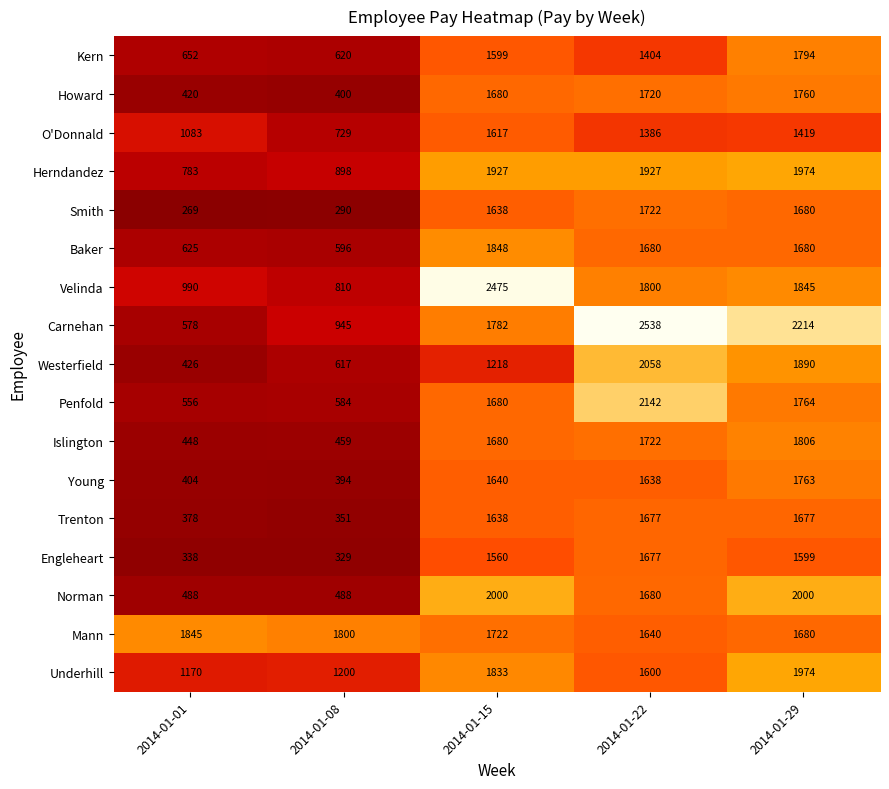

Between 2014-01-08 and 2014-01-22, which series saw the biggest shift?

Carnehan